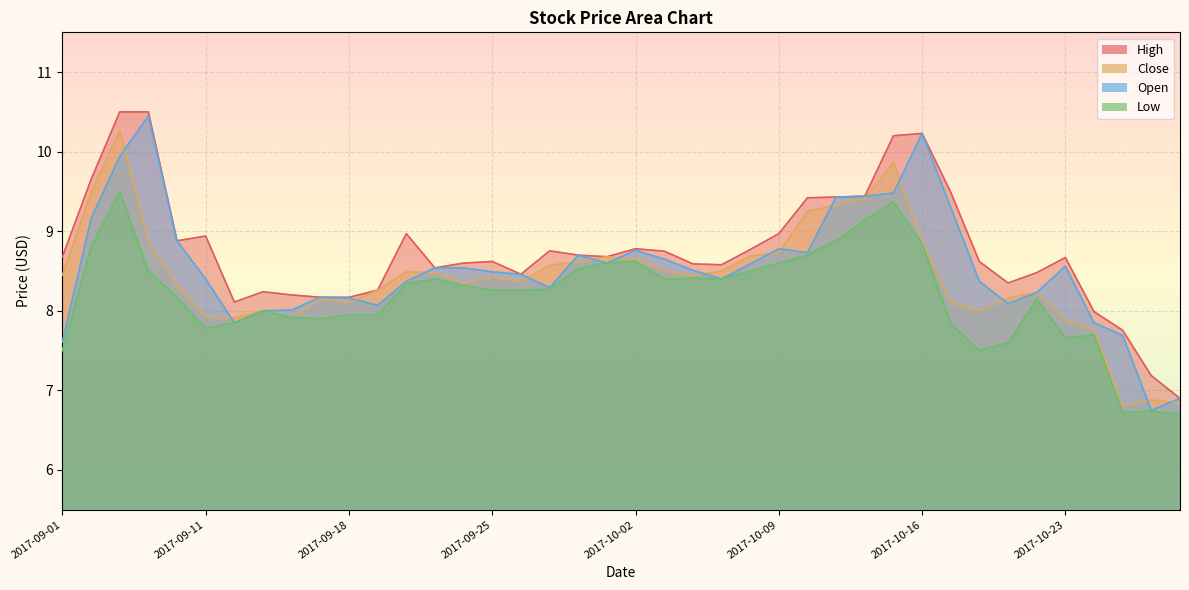

What position from the left is 2017-09-12?

7